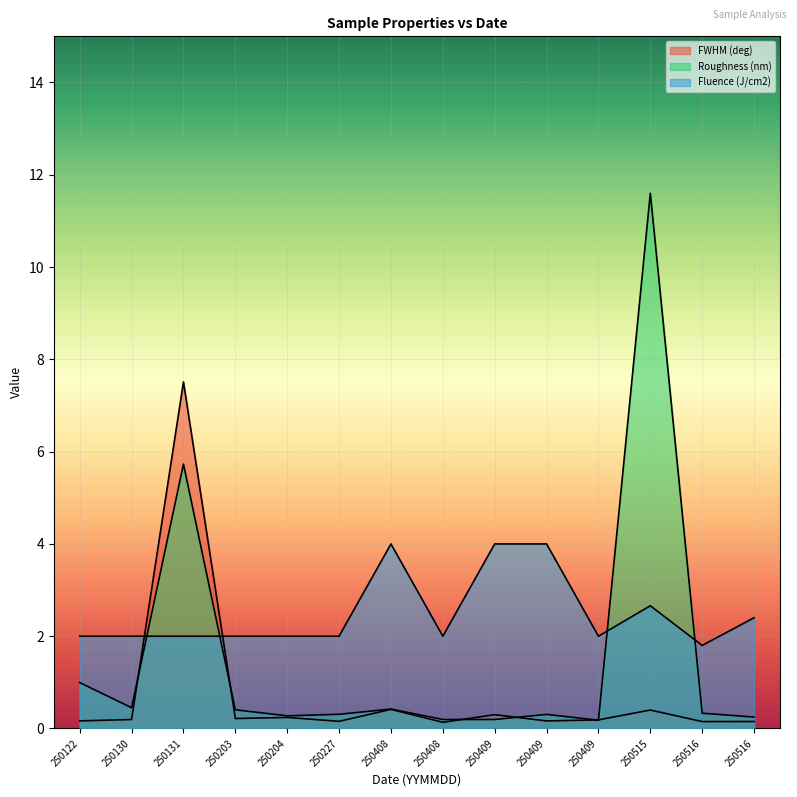

Is it true that Roughness (nm) equals 0.2 at 250203?

False